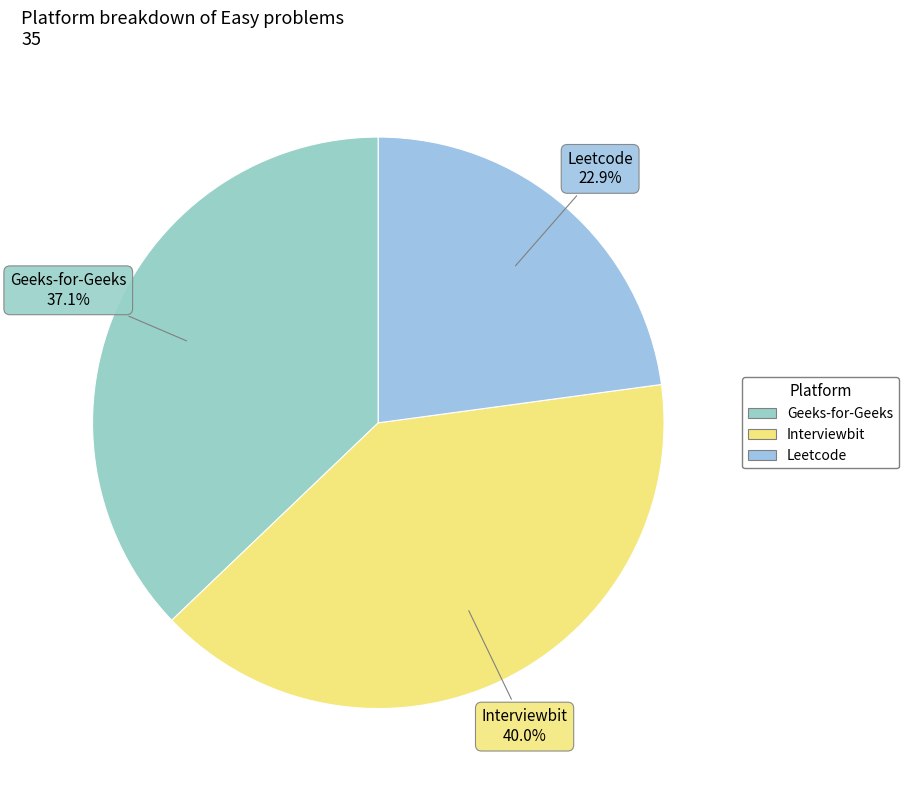

Which has a higher value, Geeks-for-Geeks or Interviewbit?

Interviewbit